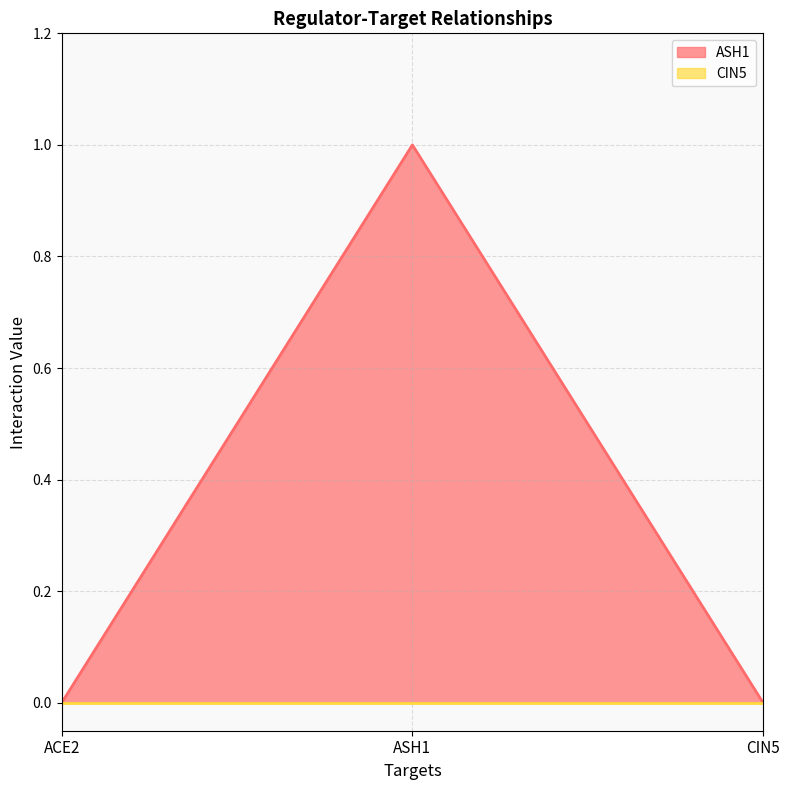

Reading left to right, list all the values displayed in this chart.

0	1	0